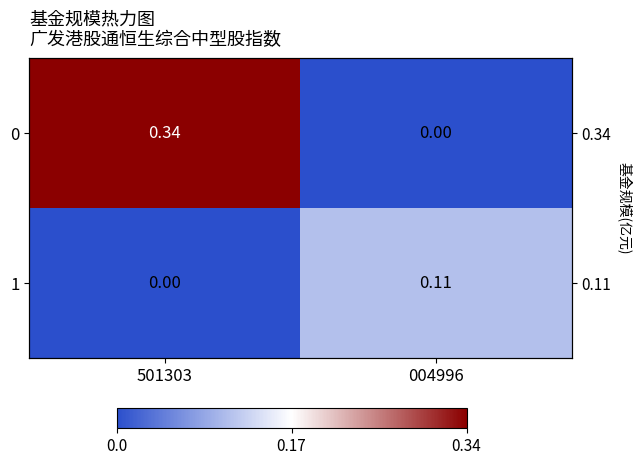

Count the 1 values in the range 0 to 1.

2